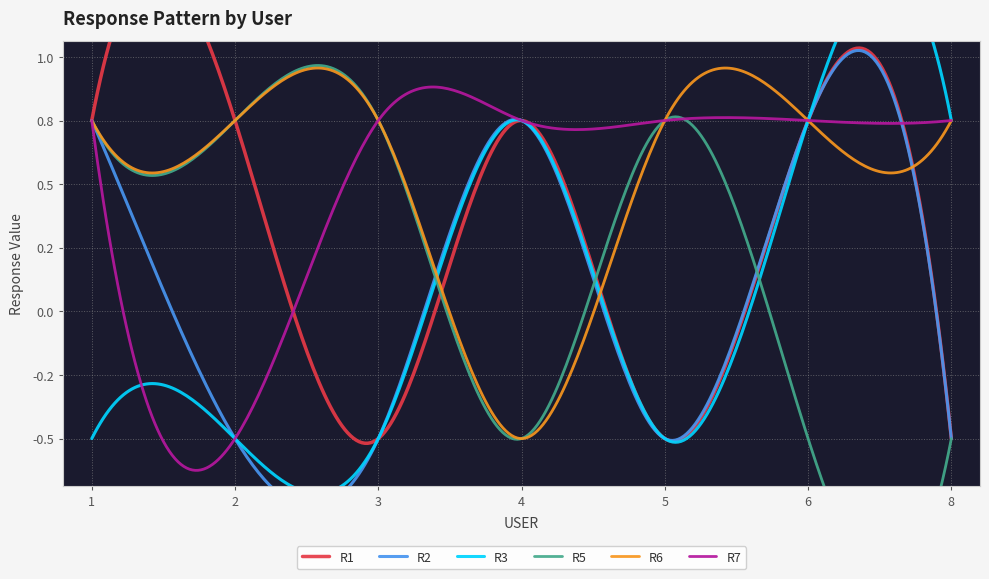

True or false: R6 and R7 intersect in this chart.

True